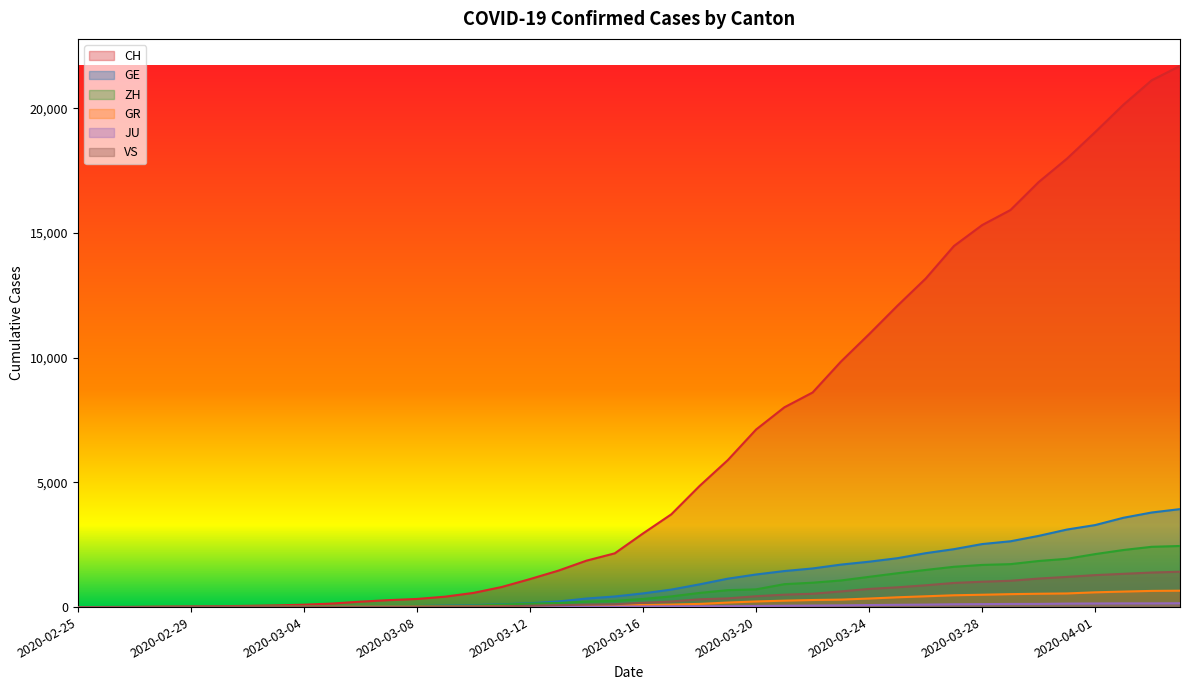

What is the total value across all series at 2020-03-06?

302